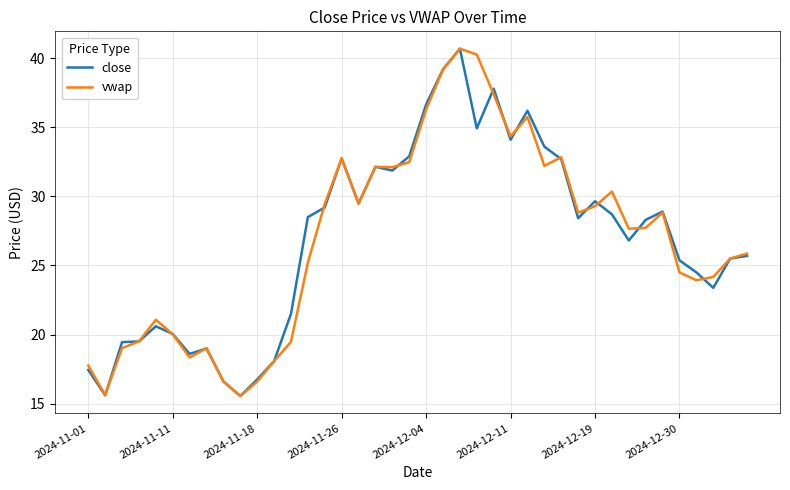

What is the highest value of the vwap series?

40.7